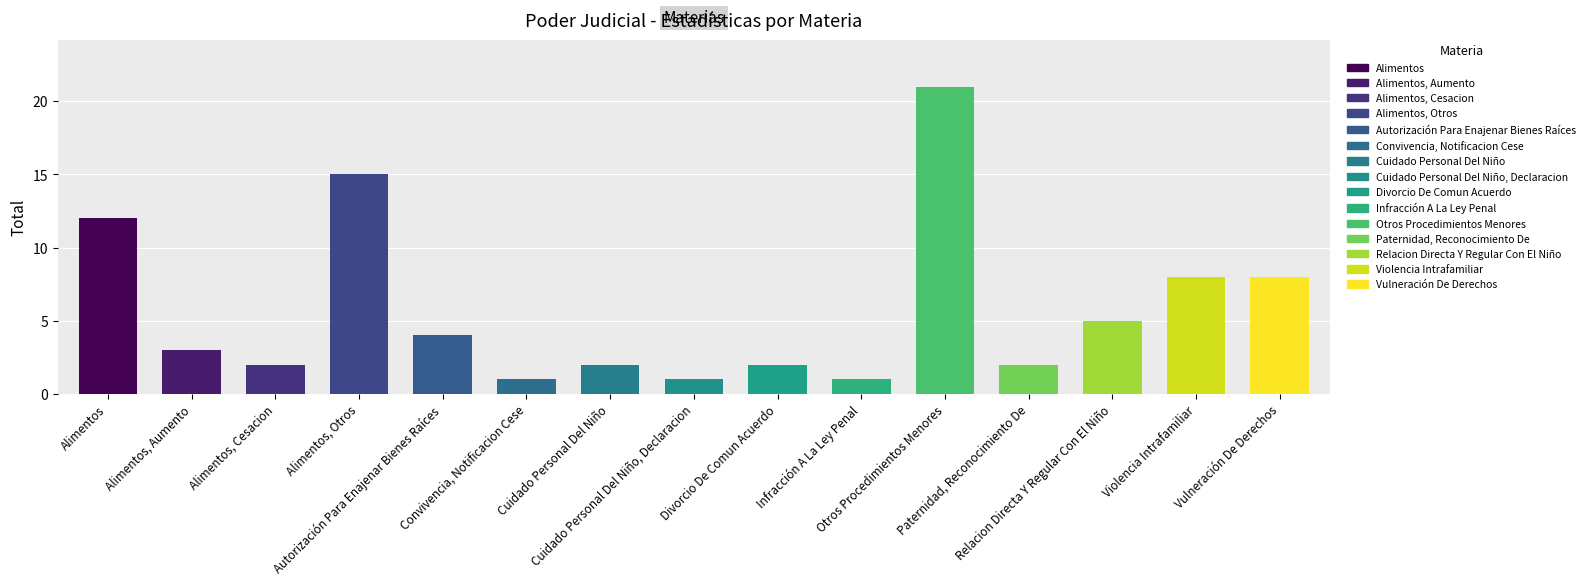

What is the average value?

6